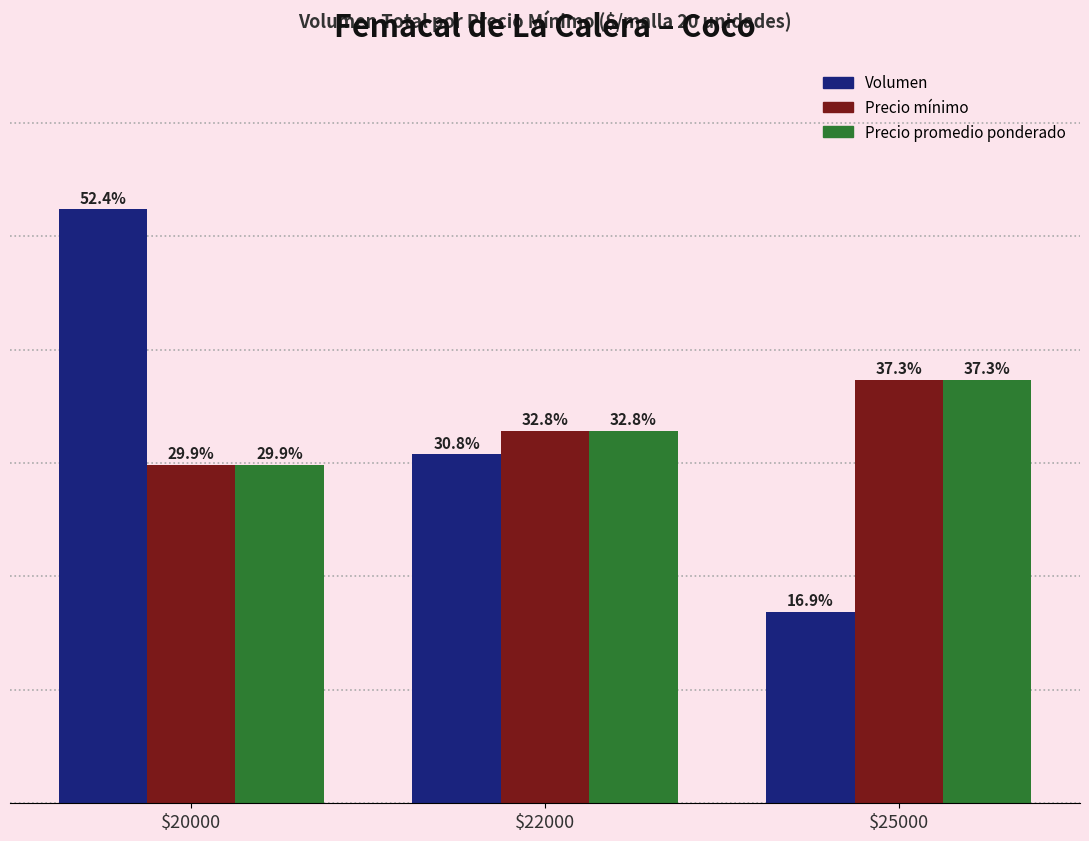

At which category is the sum across all series the highest?

$20000